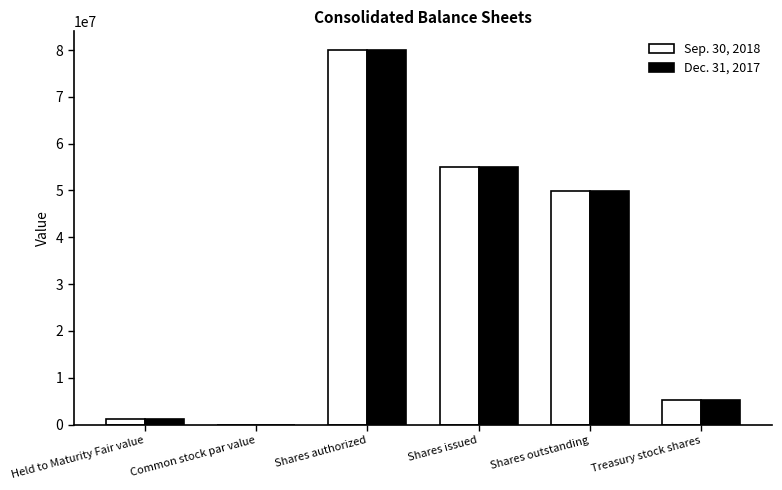

How many series are shown in this chart?

2